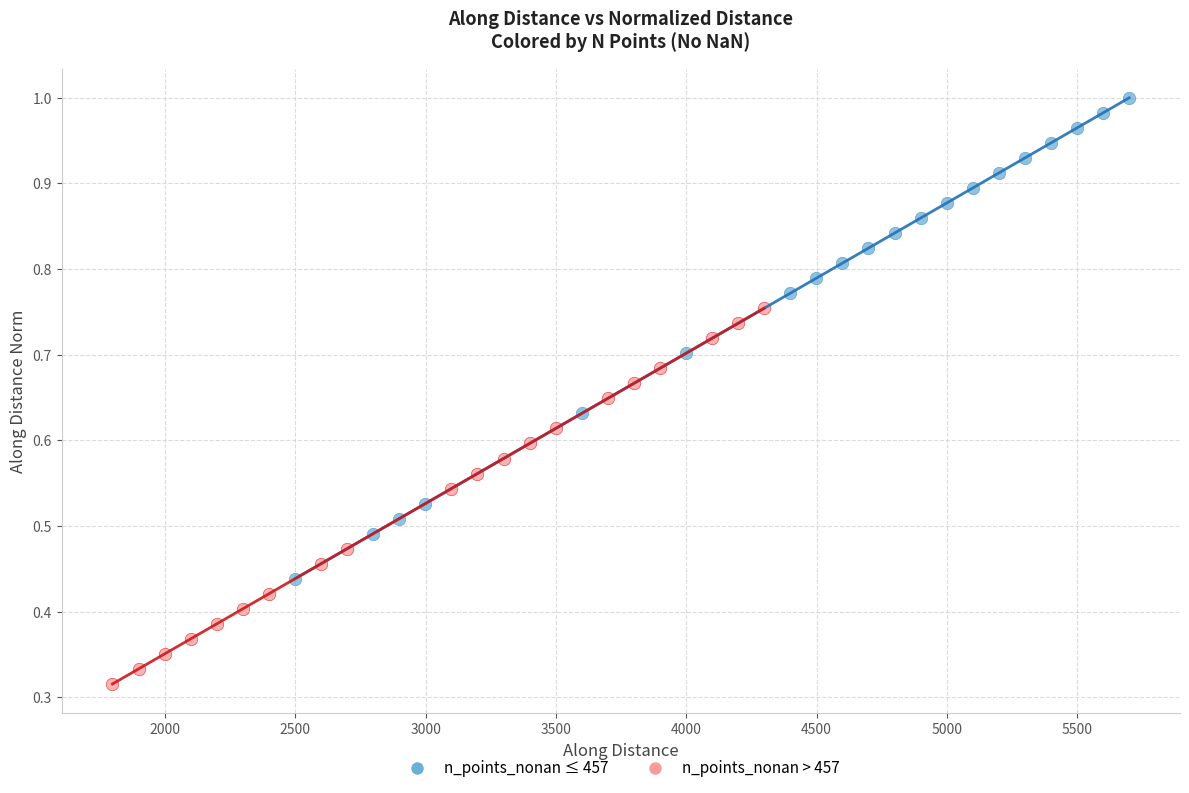

Which series reaches the maximum Y coordinate?

n_points_nonan ≤ 457